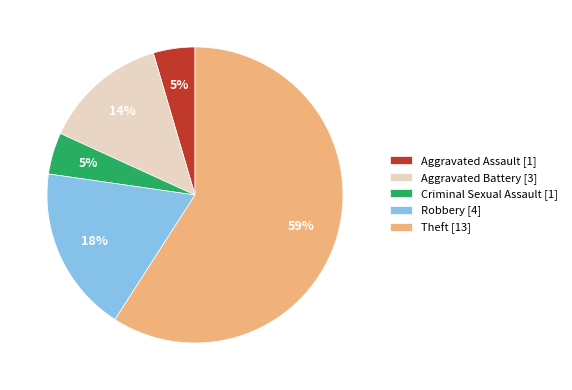

What is the majority slice?

Theft